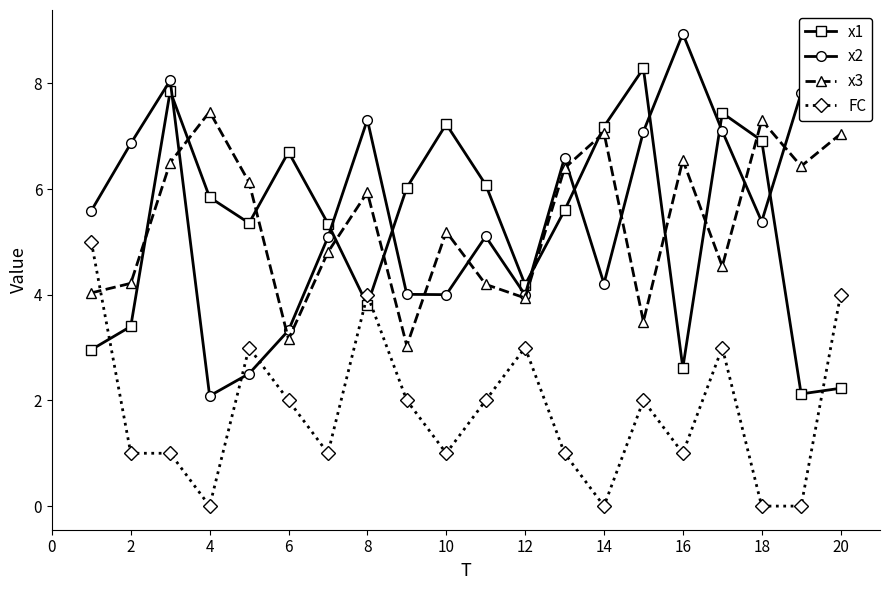

Rank the series by their maximum value, from lowest to highest.

FC, x3, x1, x2